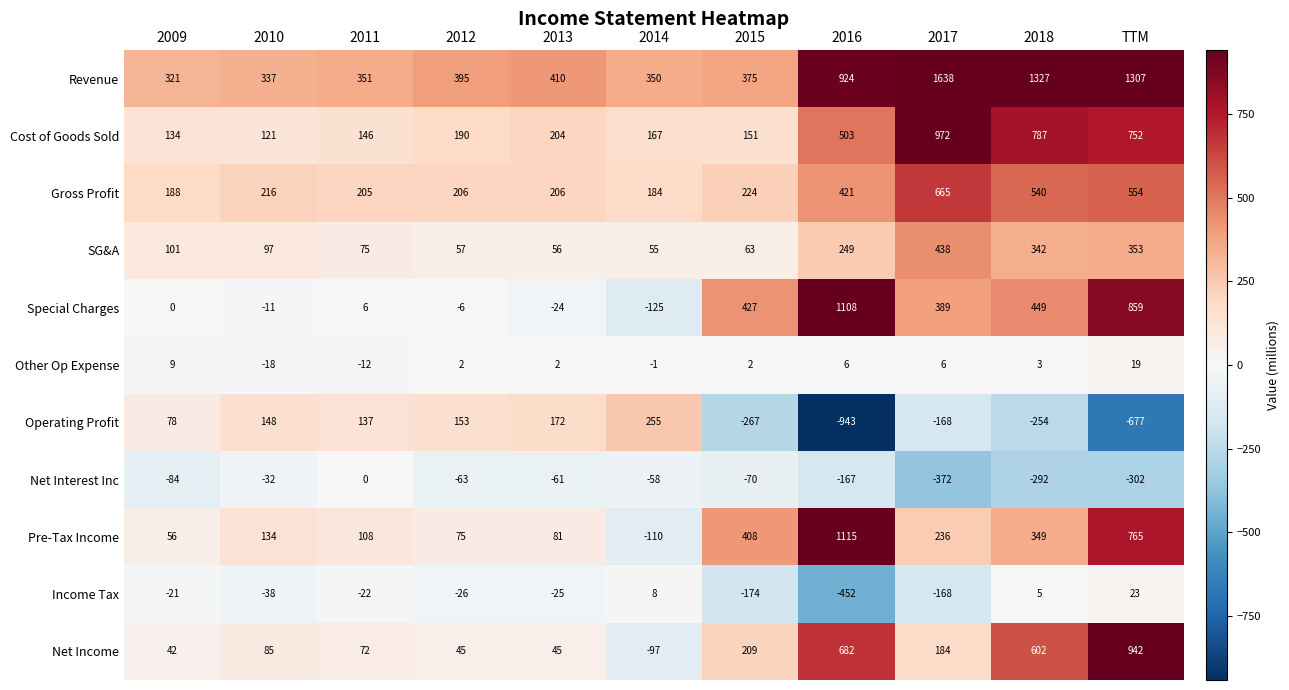

How many values in the Special Charges series are below 6?

5